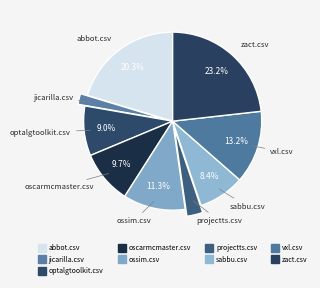

Rank the categories by value from highest to lowest.

zact.csv, abbot.csv, vxl.csv, ossim.csv, oscarmcmaster.csv, optalgtoolkit.csv, sabbu.csv, projectts.csv, jicarilla.csv